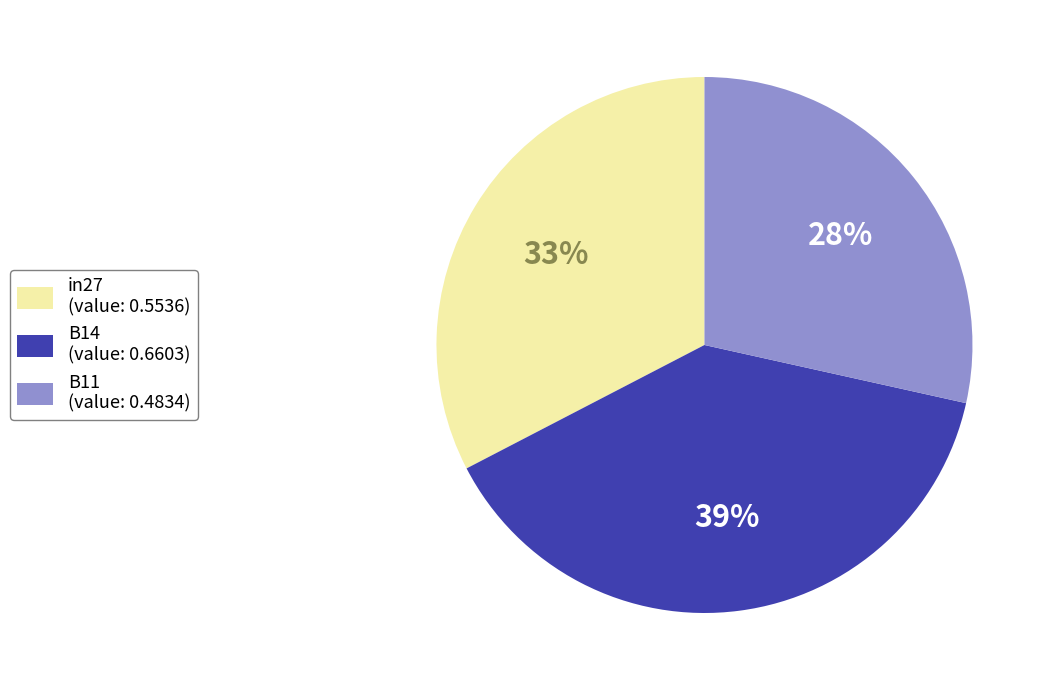

To the nearest percent, what is the average slice percentage?

33%